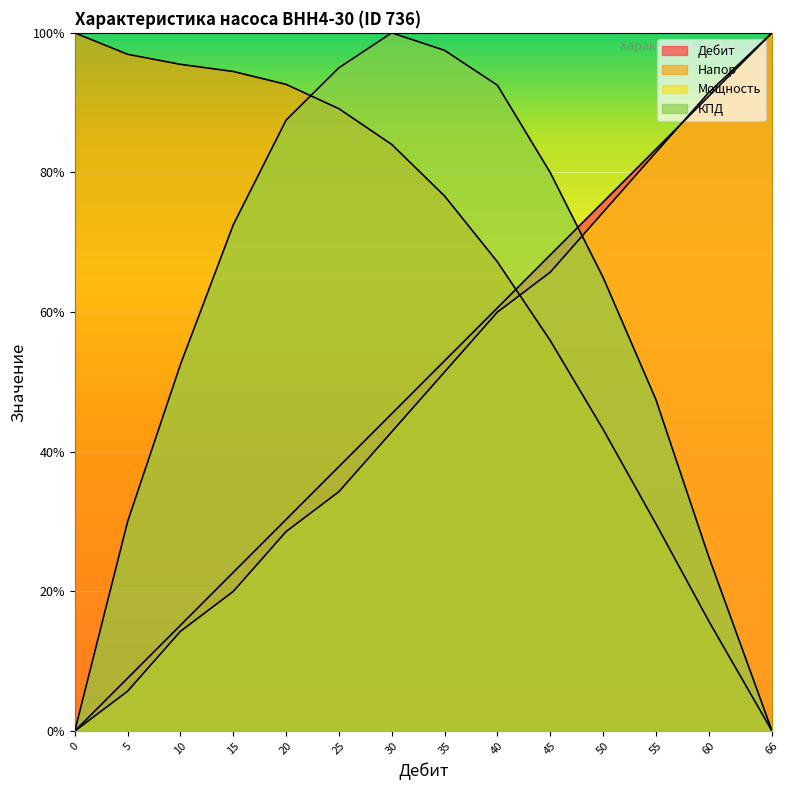

What is the maximum value shown in the chart?

100.0